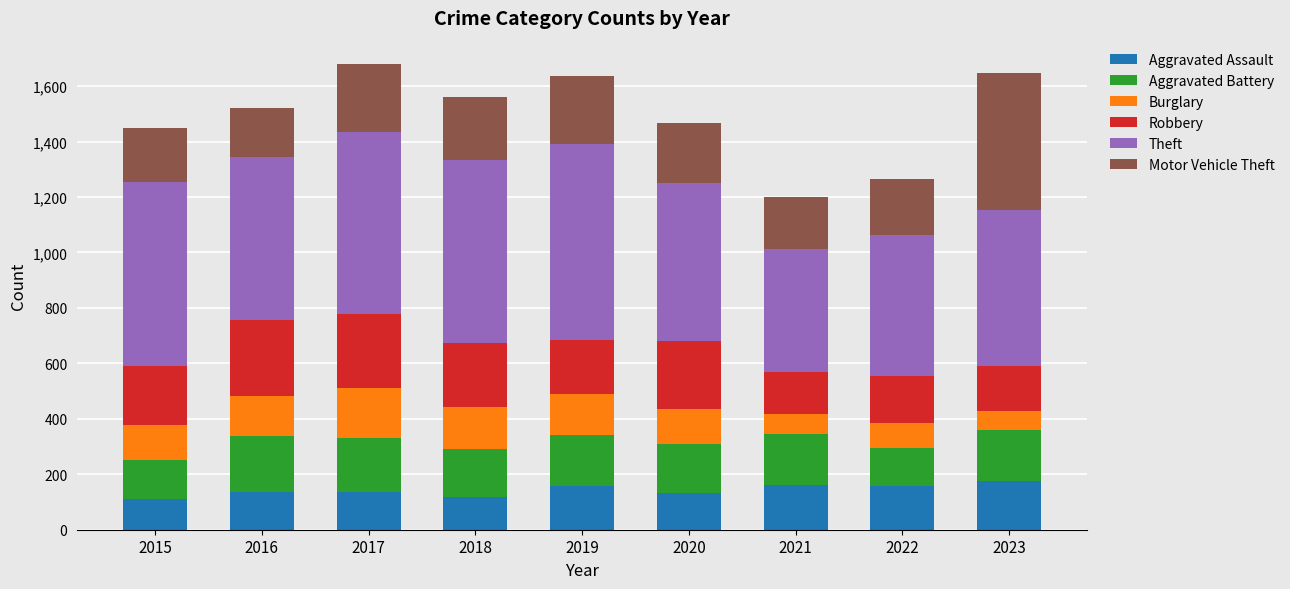

What is the total value across all series at 2019?

1636